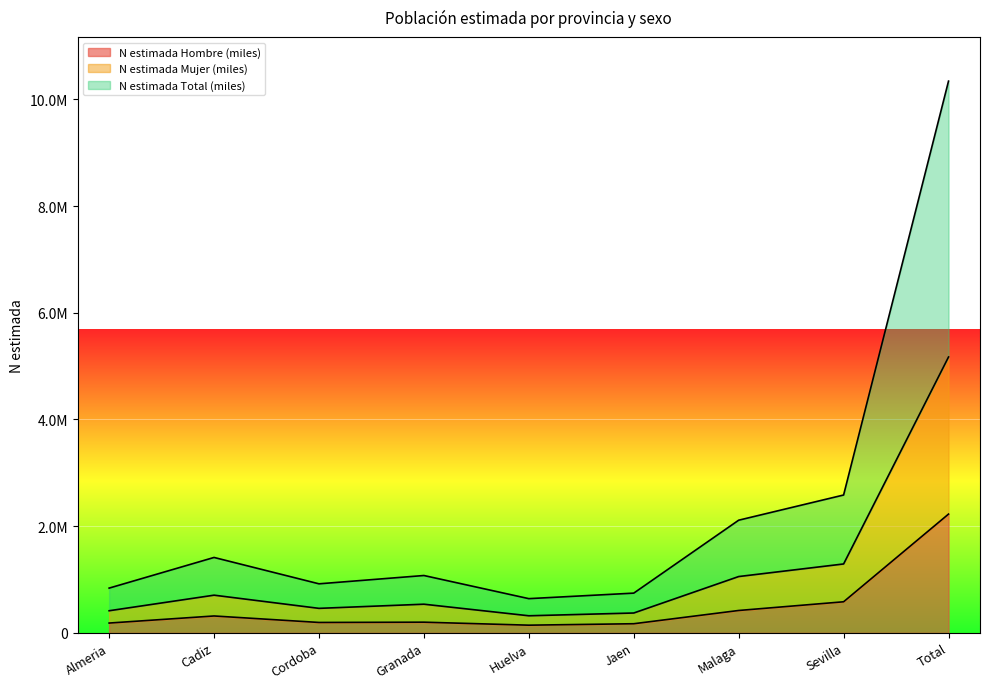

What is the maximum value shown in the chart?

10342551